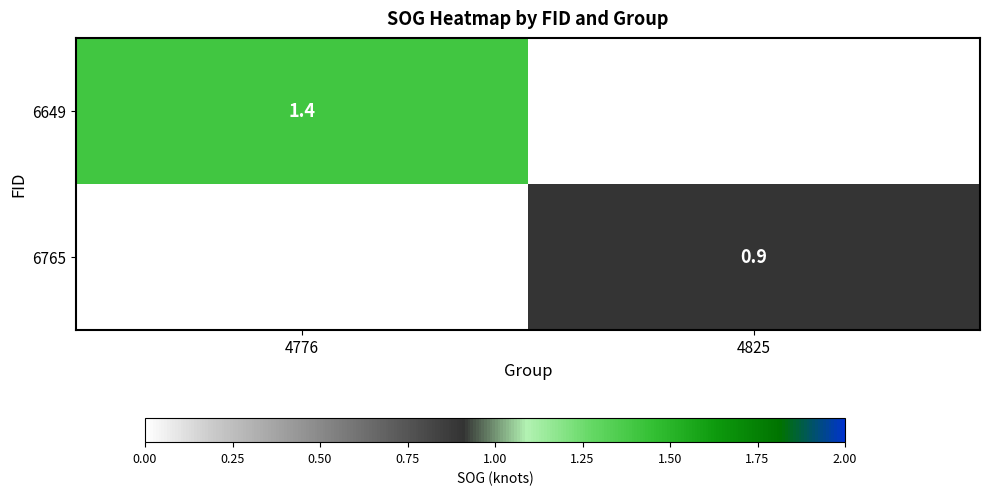

Is the value of 6649 at 4776 greater than the value of 6765 at 4825?

Yes